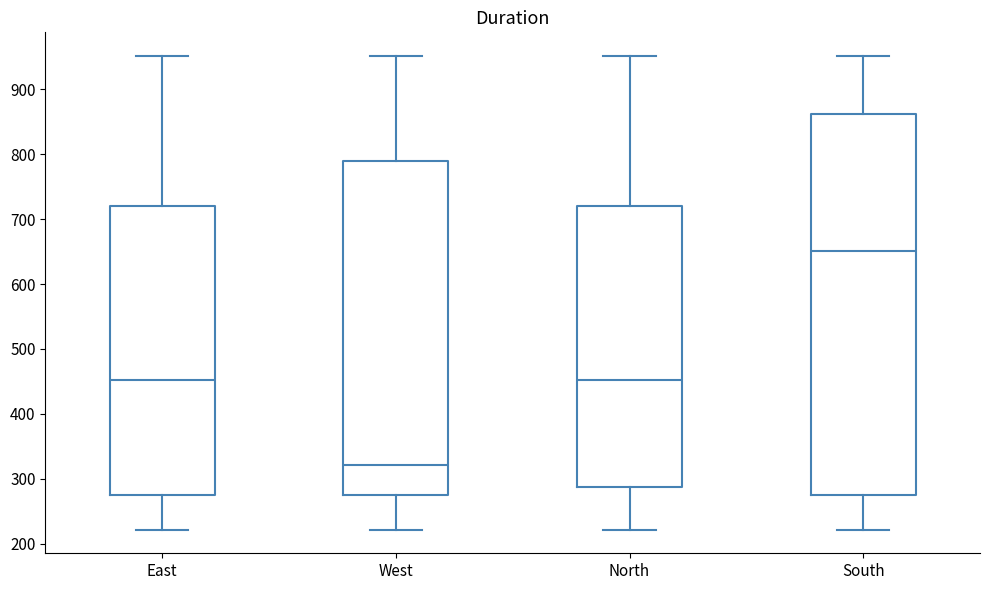

Where does the lower whisker of the box for South end on the y-axis? The values are not printed on the chart, so give them approximately, as read against the axis.

220